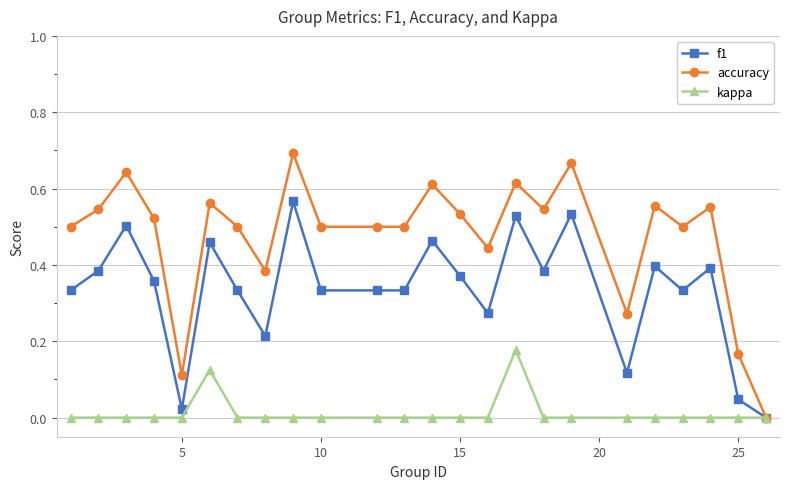

Which series has the largest total across all categories?

accuracy